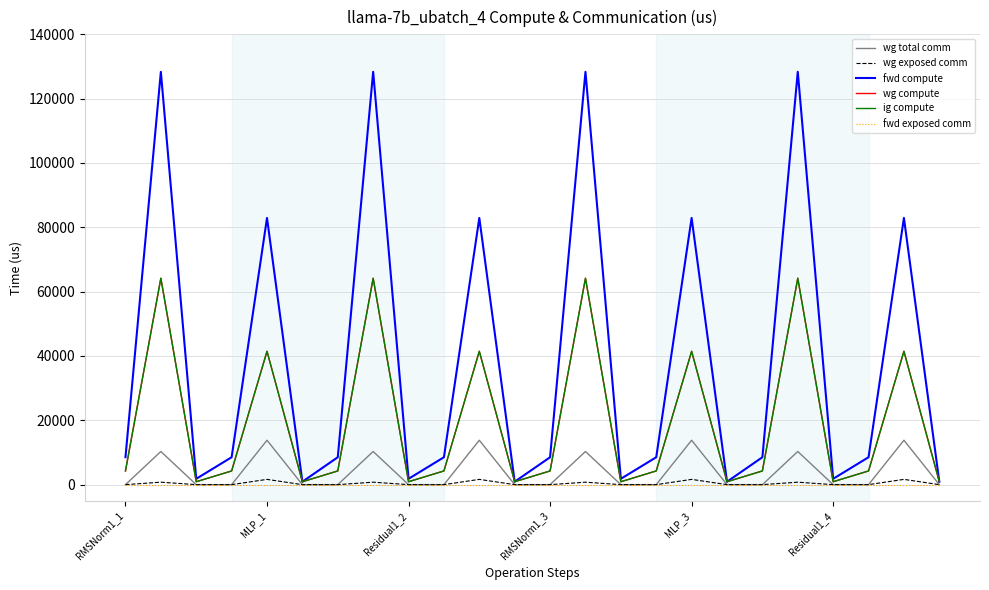

True or false: fwd compute has more than 1 interior local peaks.

True